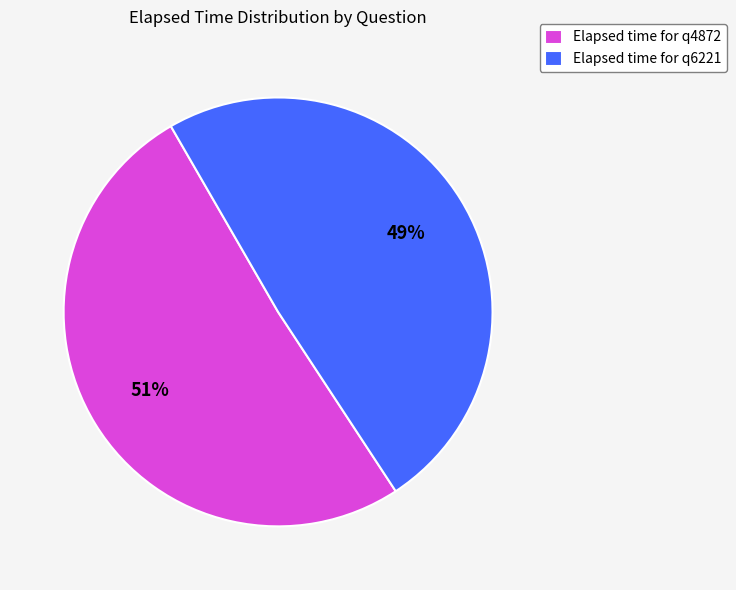

Rank the categories by value from highest to lowest.

Elapsed time for q4872, Elapsed time for q6221